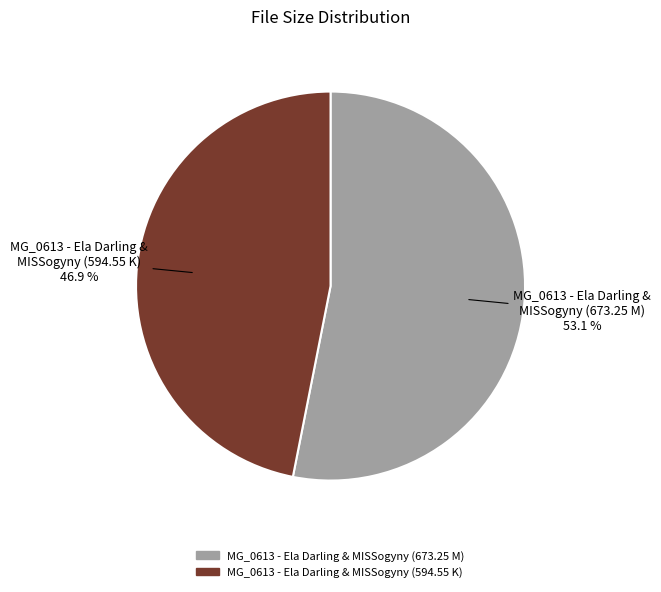

True or false: MG_0613 - Ela Darling & MISSogyny (673.25 M) accounts for 53% of the total.

True